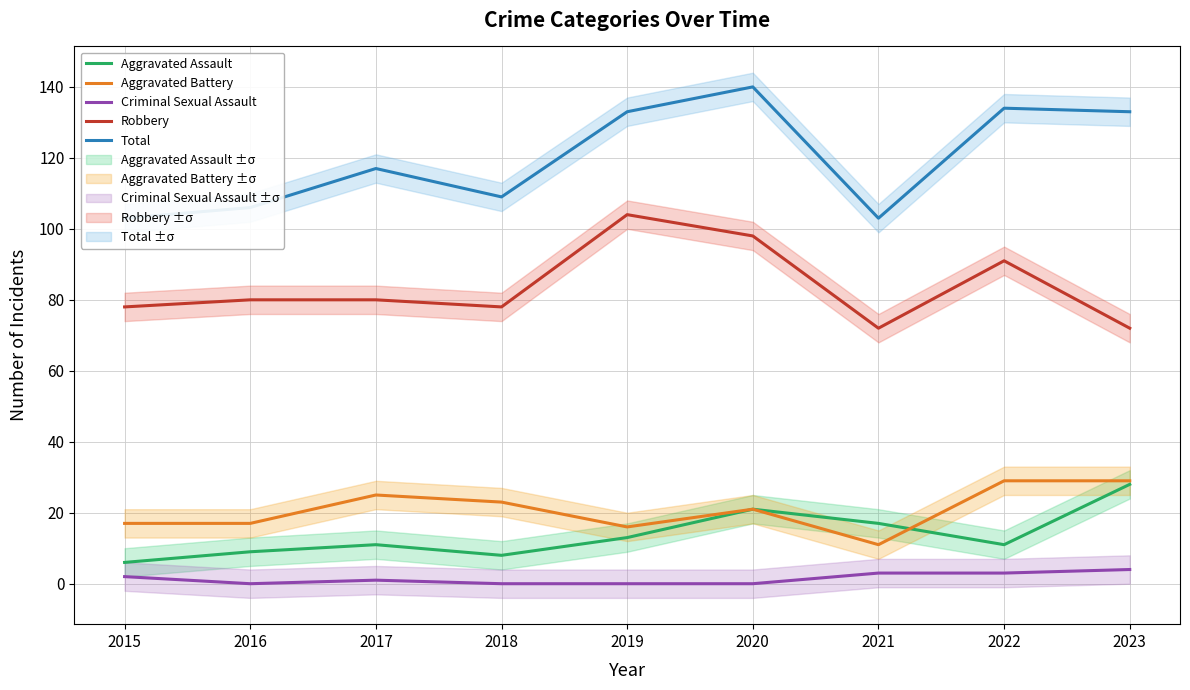

What is the difference between the second highest and minimum values in the Total series?

31